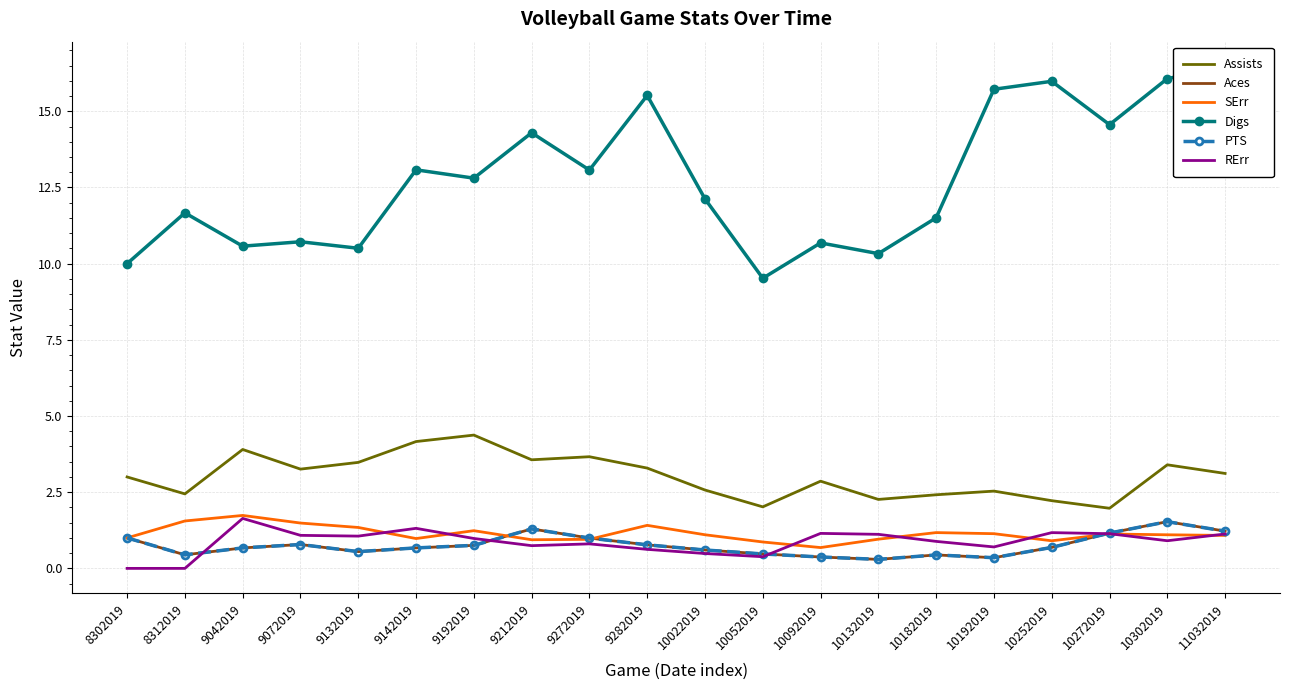

What is the lowest value of the PTS series?

0.3